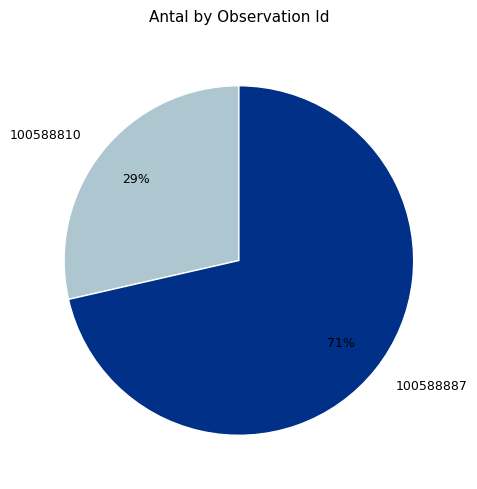

To the nearest percent, what is the average slice percentage?

50%